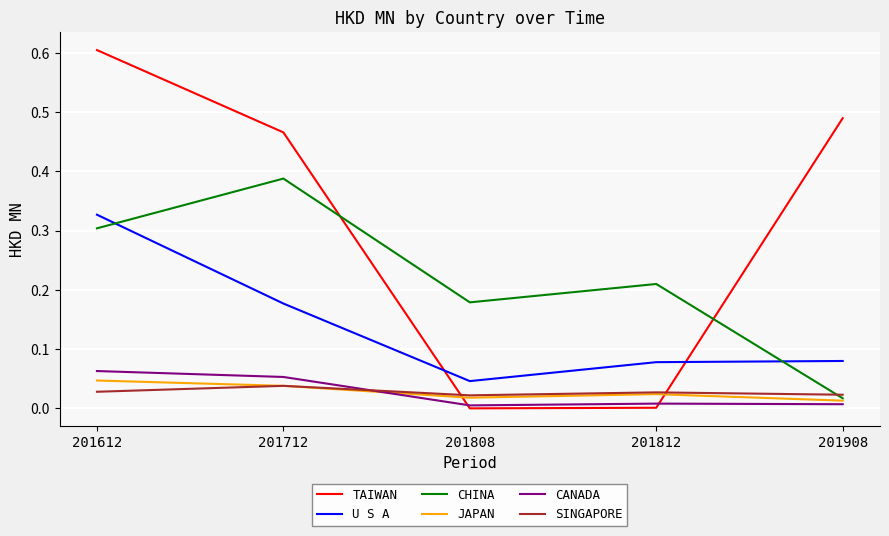

What is the sum of all CHINA values?

1.1